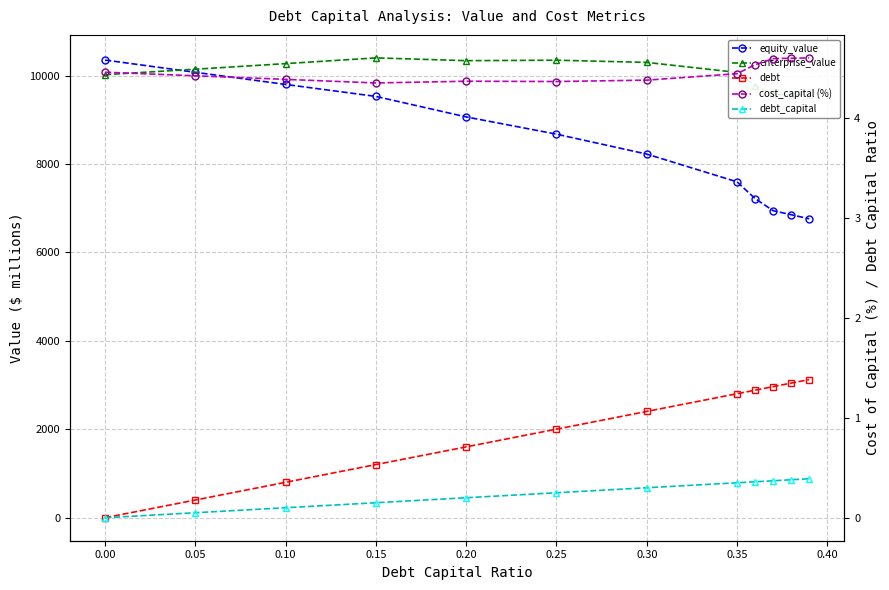

Rank the series at 0.10 from highest to lowest value.

enterprise_value, equity_value, debt, cost_capital (%), debt_capital